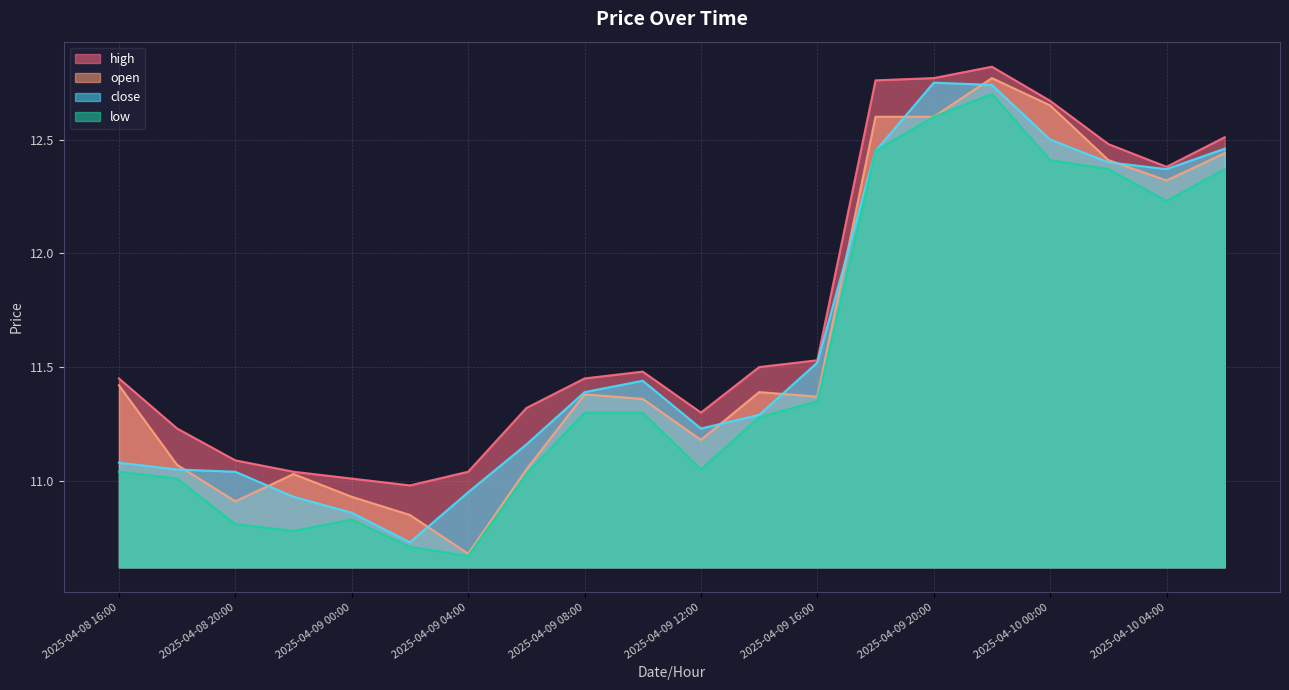

How many data points in high are above 11?

19